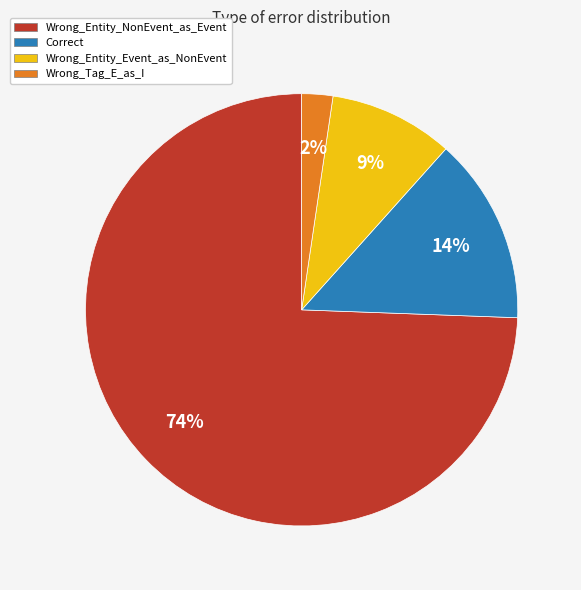

What is the smallest slice in the pie chart?

Wrong_Tag_E_as_I